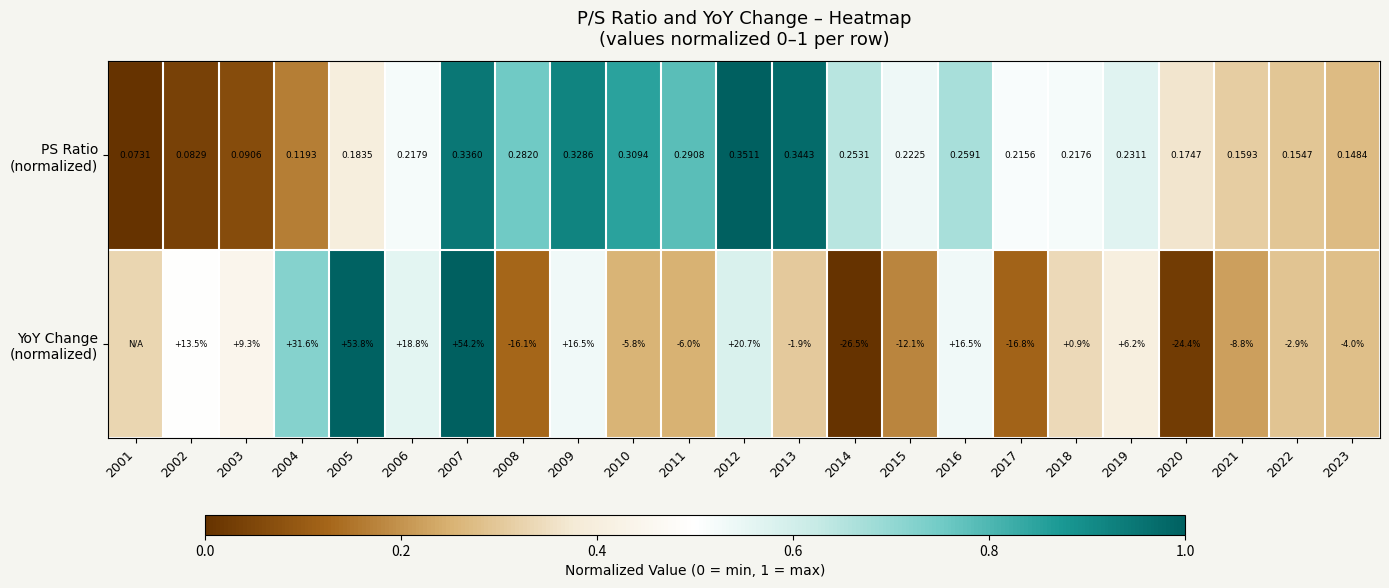

The value of YoY Change (normalized) at 2023 is 0.2. True or false?

False